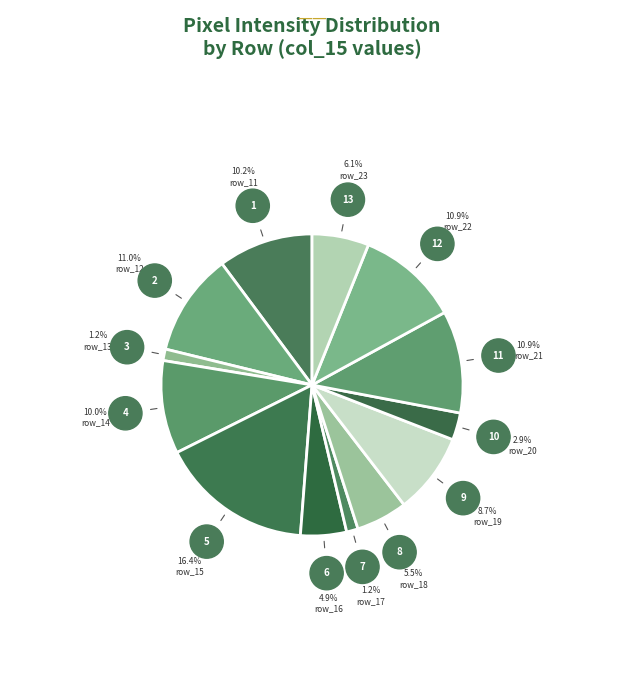

Count the number of slices in the pie.

13